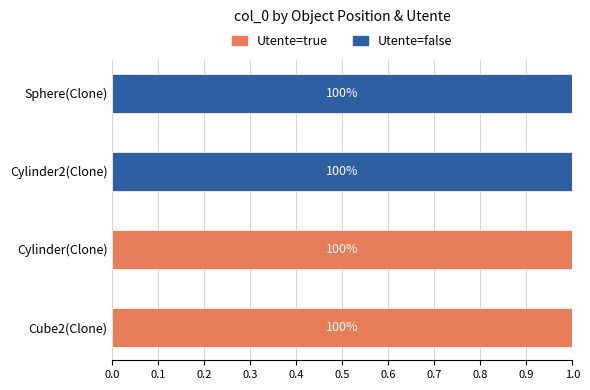

What is the sum of all Utente=true values?

2